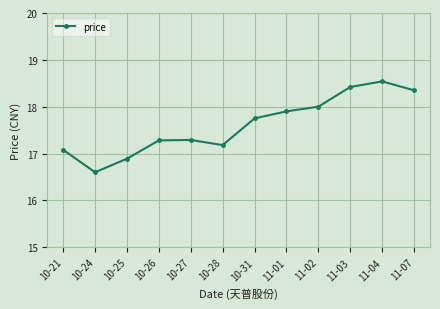

Which category has the lowest value across all series?

10-24